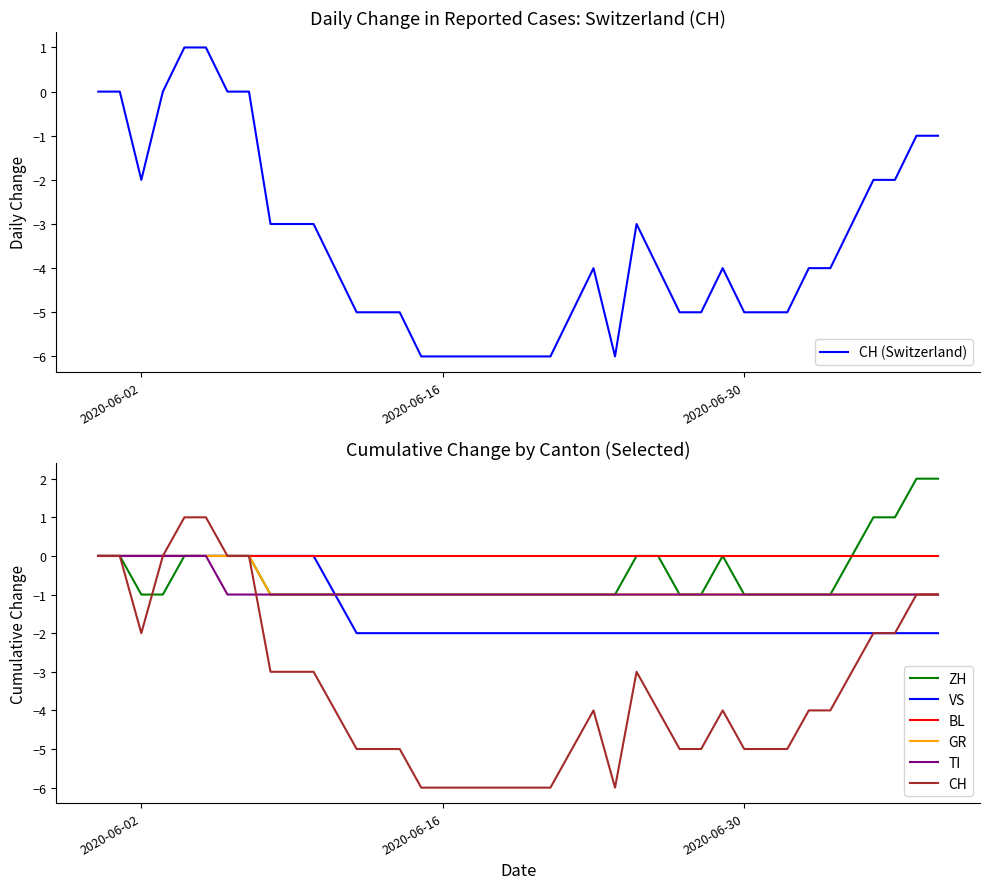

Is it true that TI equals -2 at 2020-06-30?

False